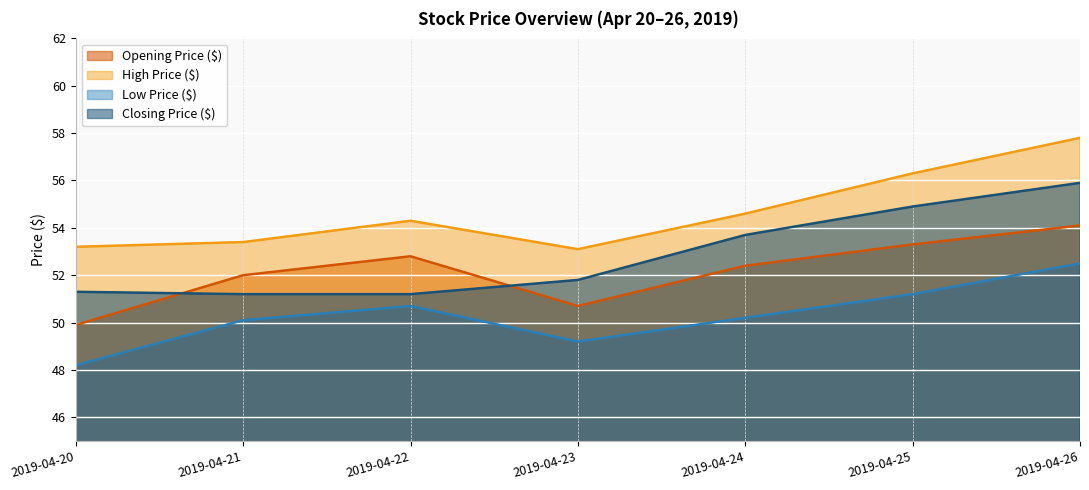

Is the value of Closing Price ($) at 2019-04-21 greater than the value of Low Price ($) at 2019-04-22?

Yes